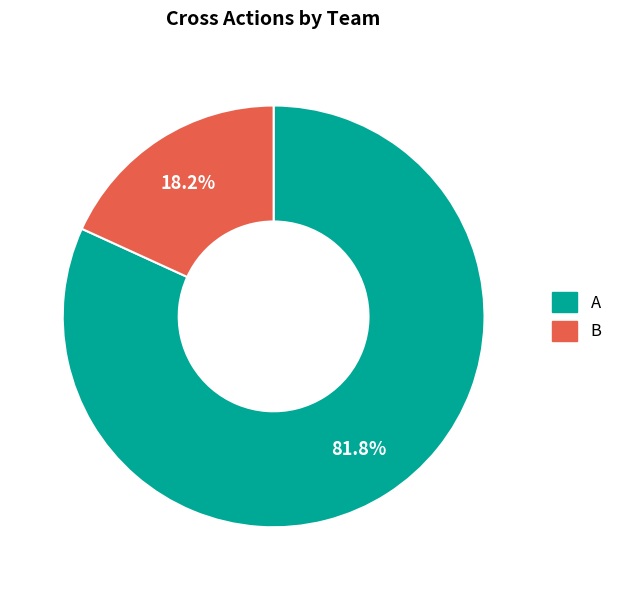

Is there any slice that represents more than half of the pie?

Yes